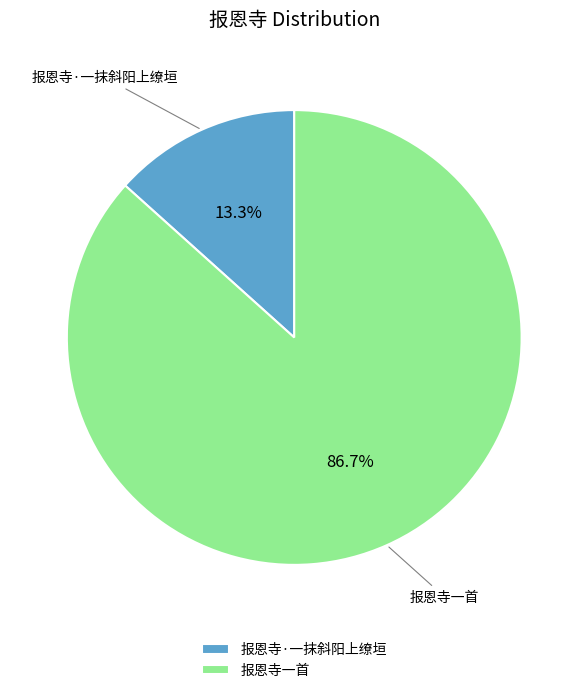

To the nearest percent, what is the difference between the 报恩寺一首 and 报恩寺·一抹斜阳上缭垣 slice percentages?

73%